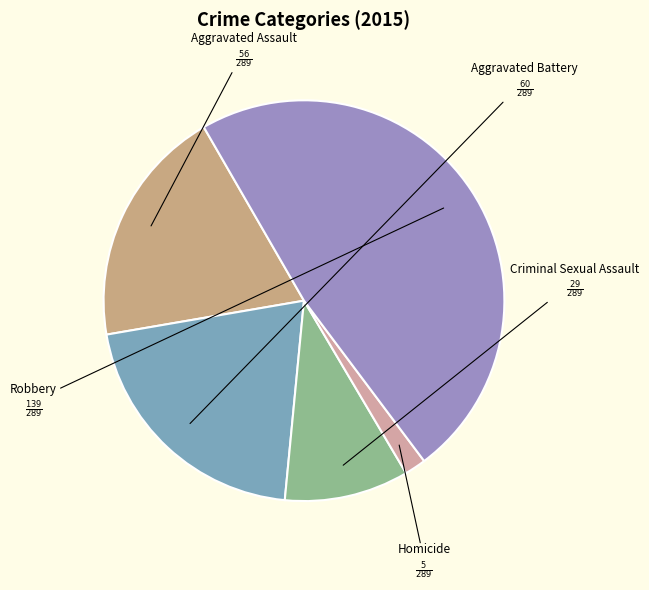

Do Robbery and Aggravated Assault together represent more than half of the pie?

Yes